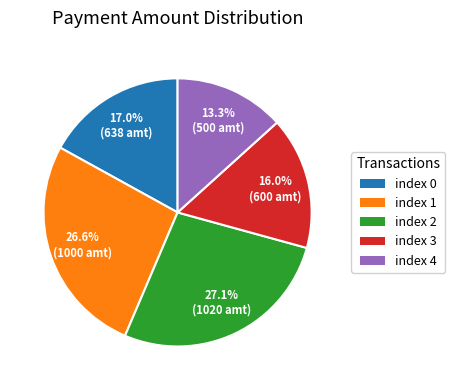

Is there a majority slice in this chart?

No